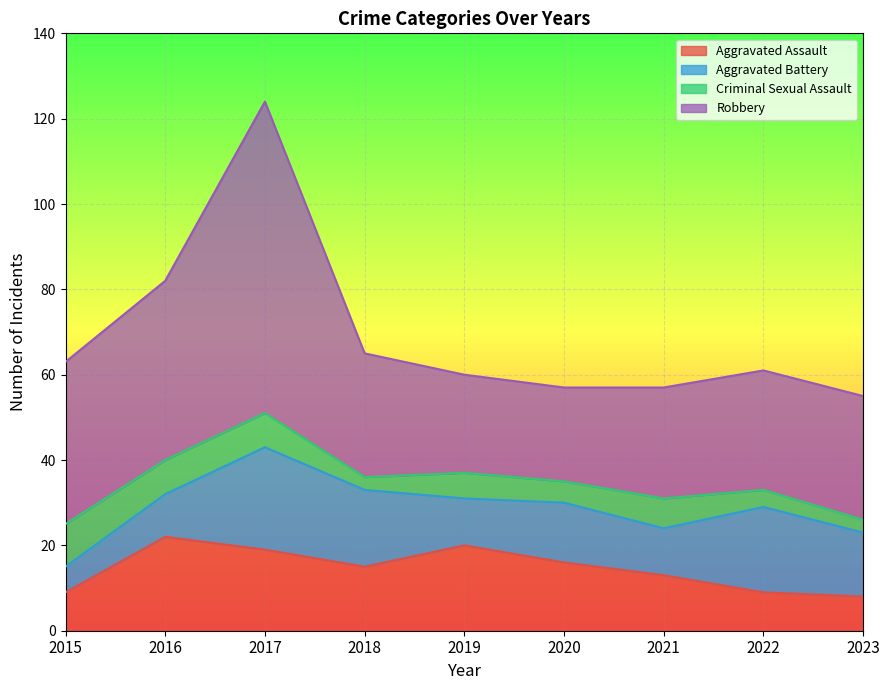

What is the maximum value for Aggravated Battery?

24